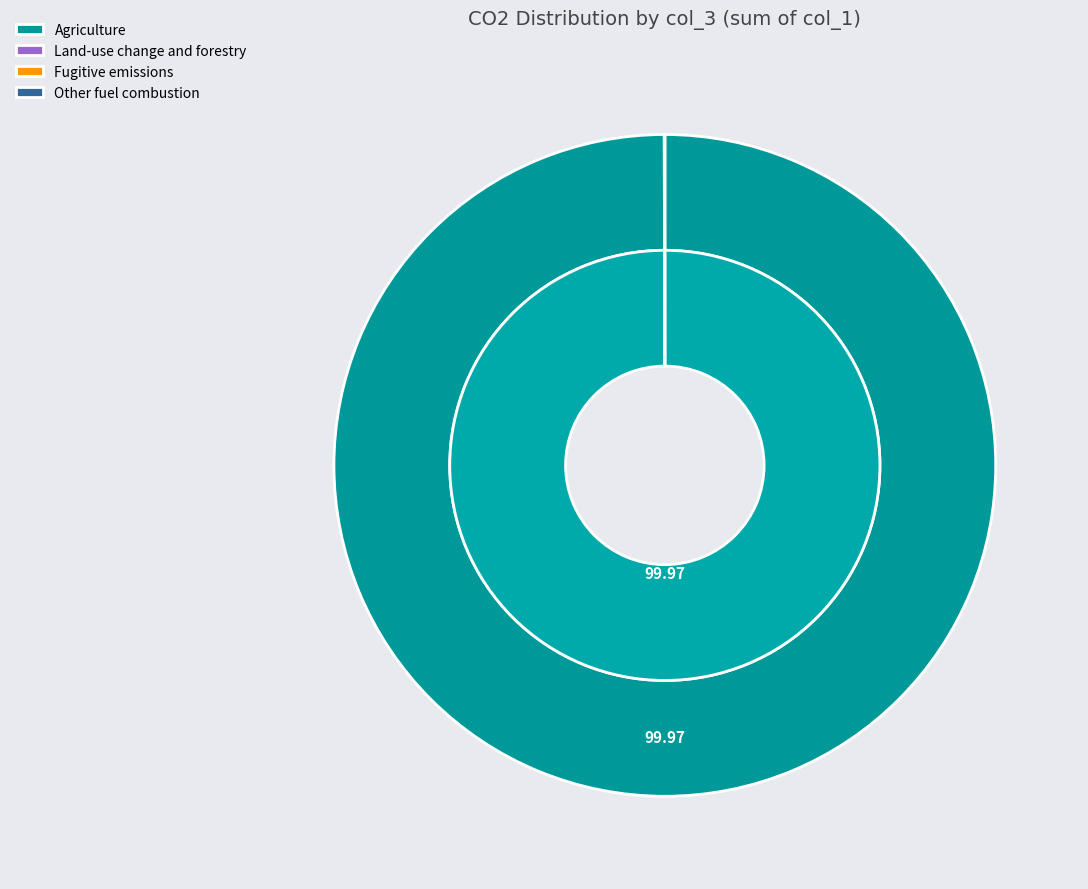

How many slices are in this pie chart?

4